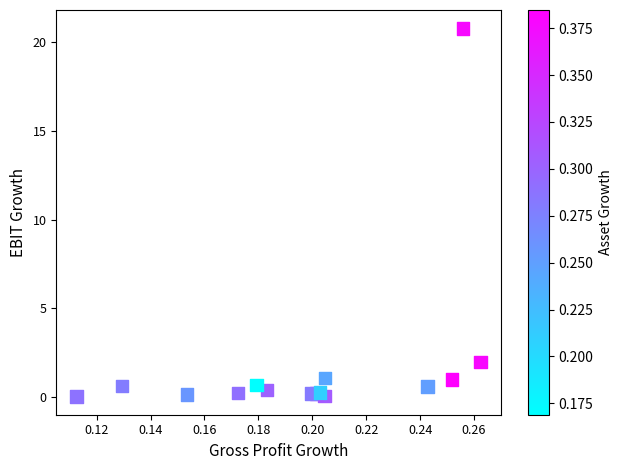

What Y value in the scatter plot is closest to 10?

2.0